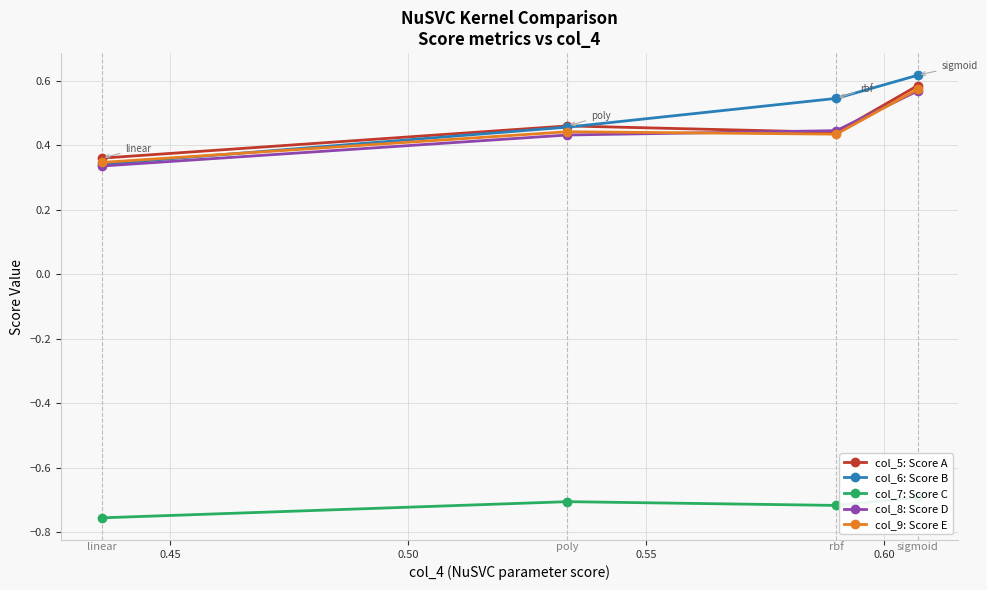

How many col_9: Score E values are between 0 and 1?

4